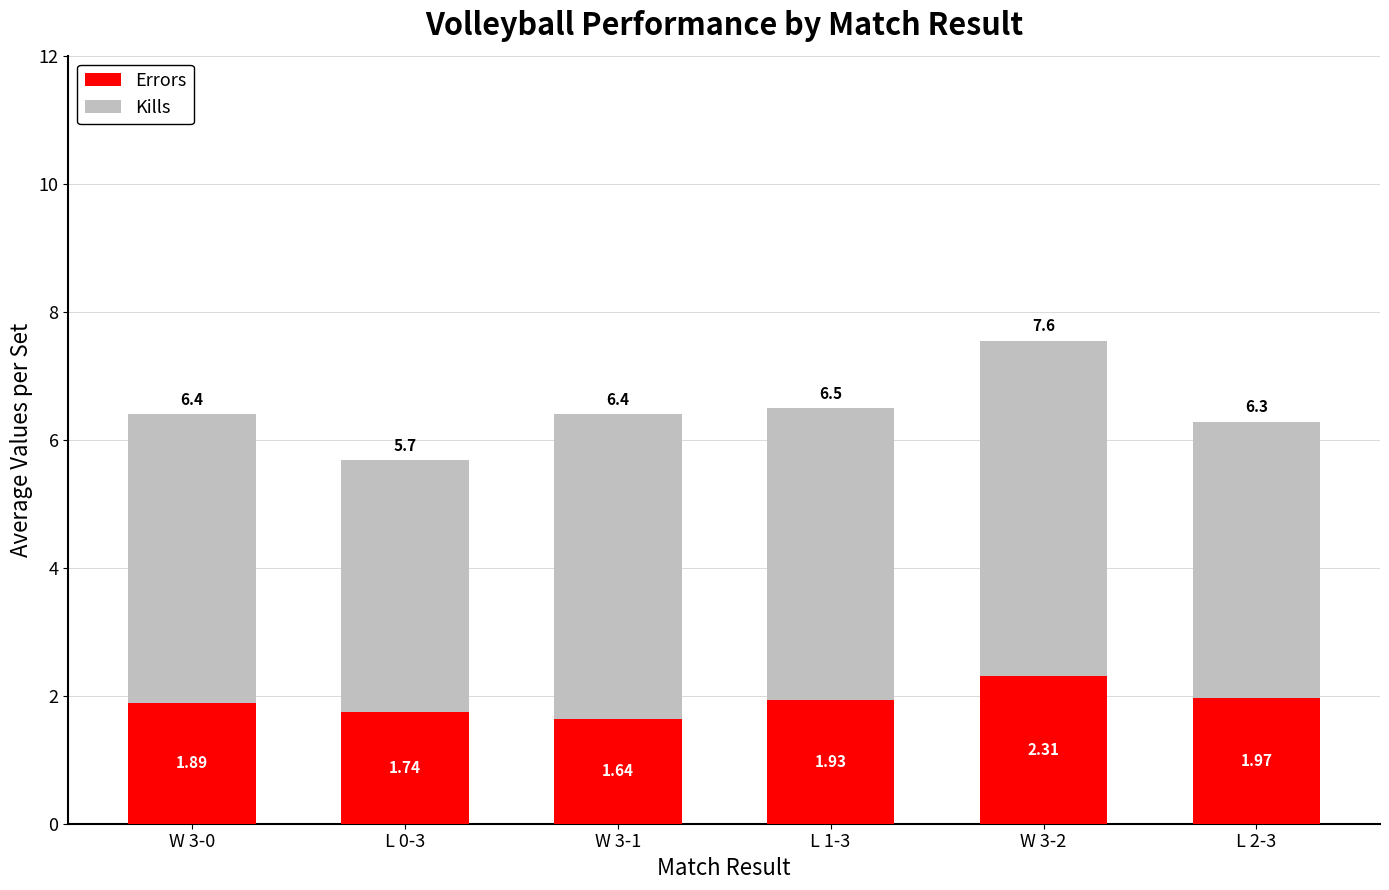

At which category is the sum across all series the highest?

W 3-2